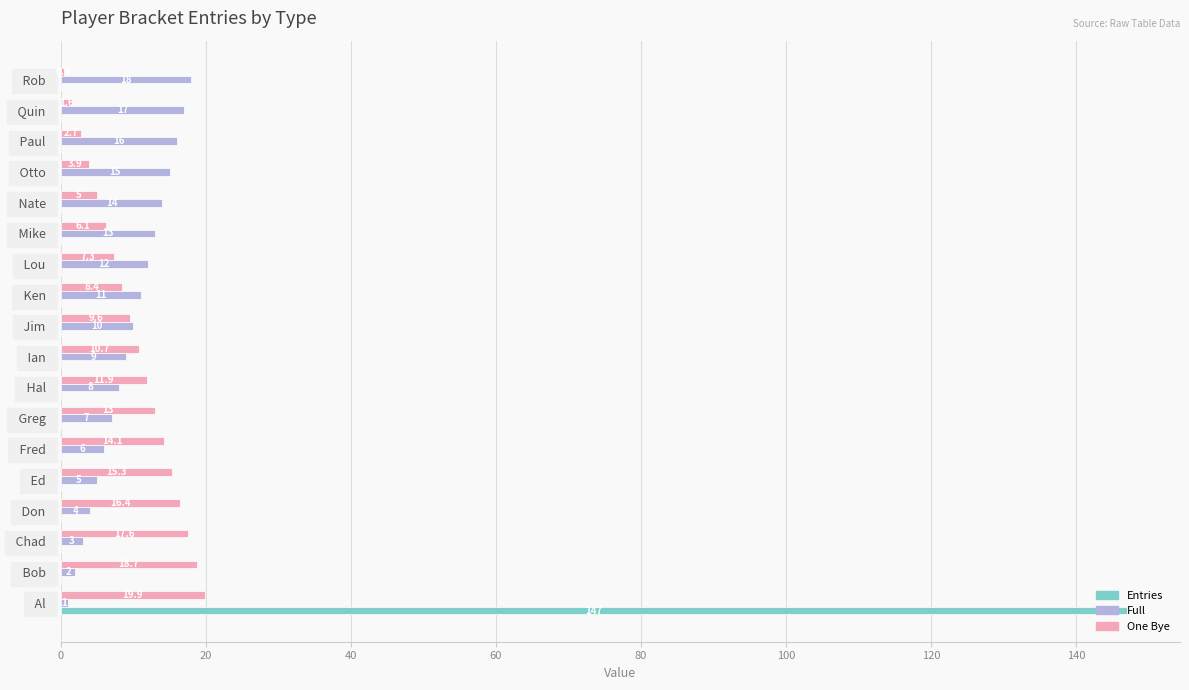

Which series has the widest spread of values?

Entries